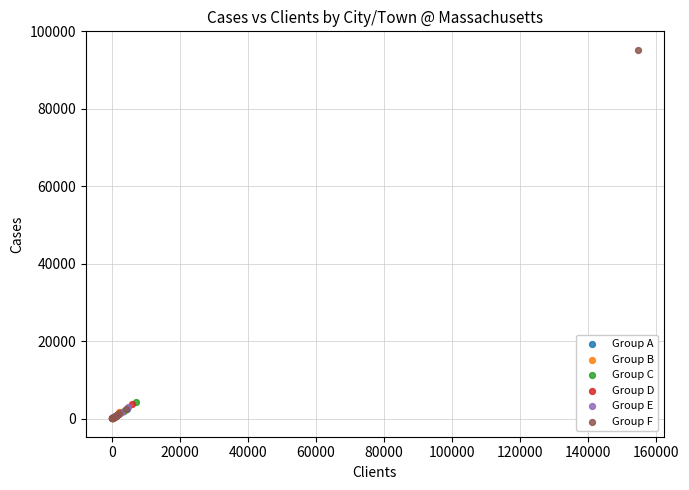

Which series reaches the maximum Y coordinate?

Group F